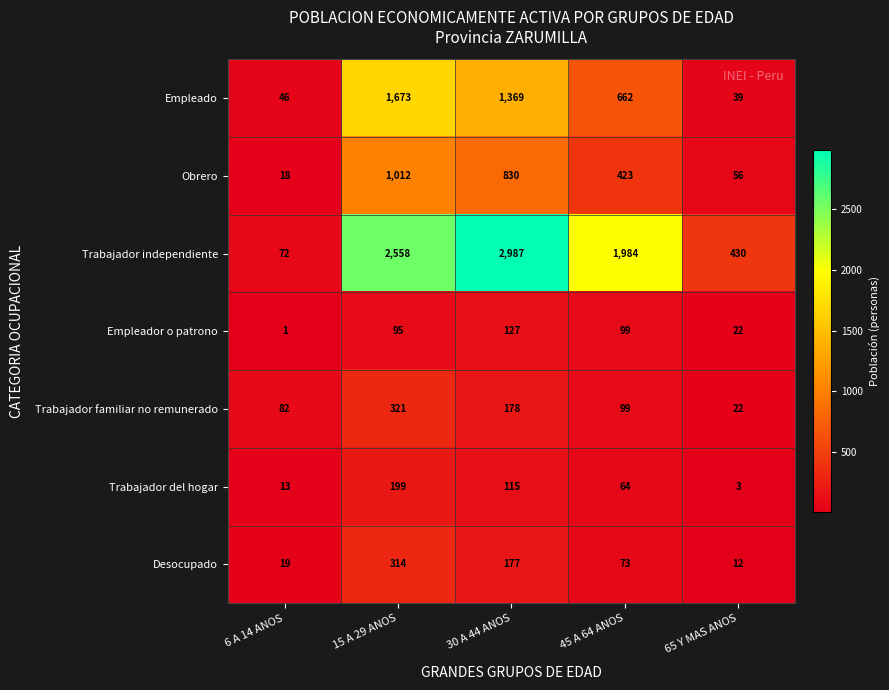

Which series has the widest spread of values?

Trabajador independiente